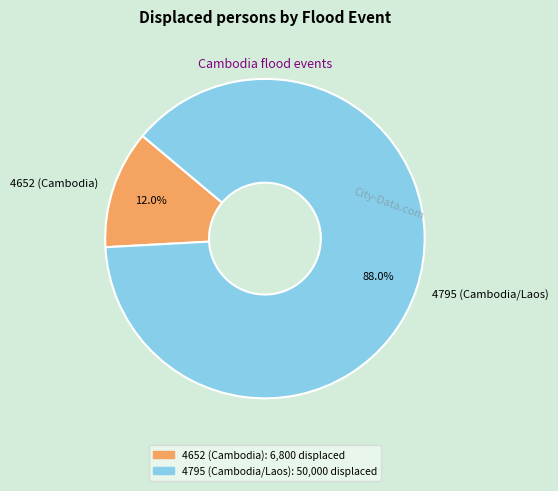

Does any single category account for the majority?

Yes